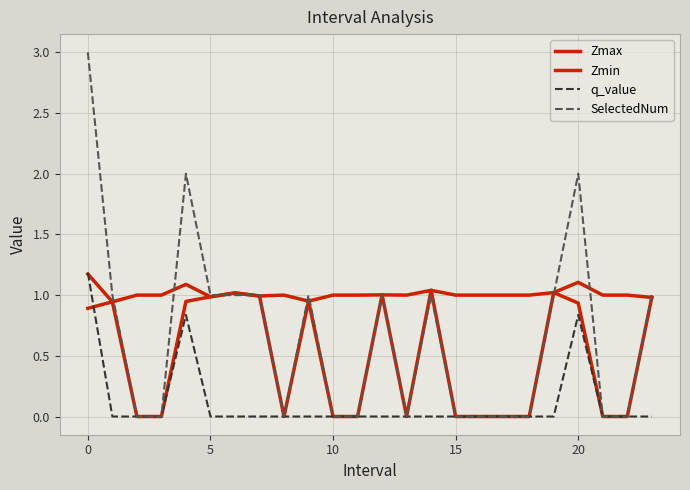

Does the chart have visible grid lines?

Yes